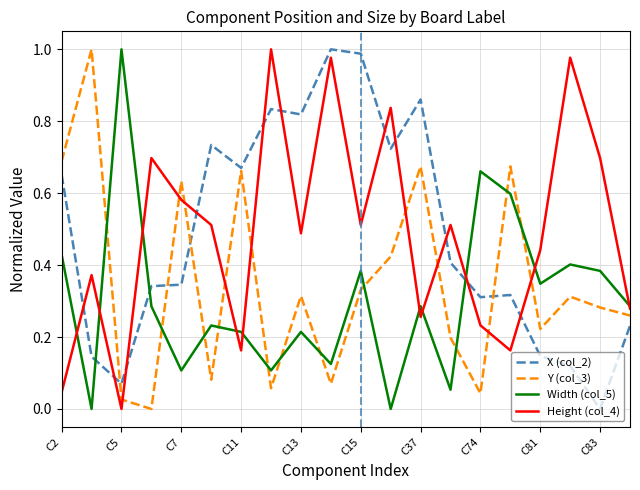

How many intersections are there between X (col_2) and Width (col_5)?

3